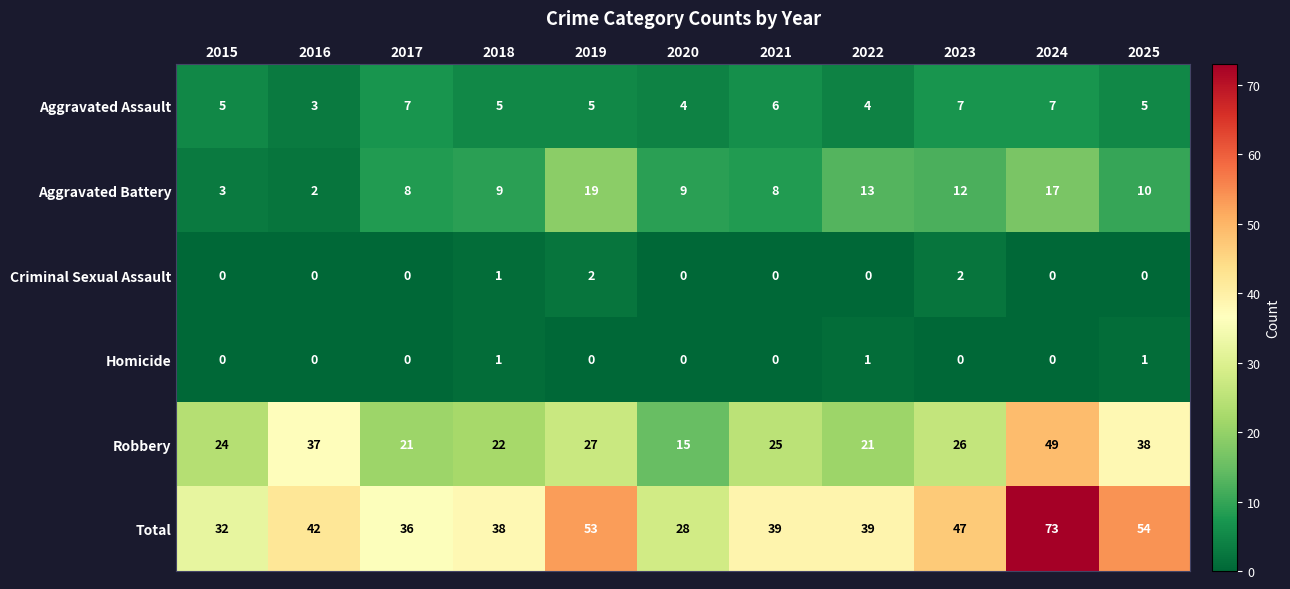

What is the total value across all series at 2018?

76